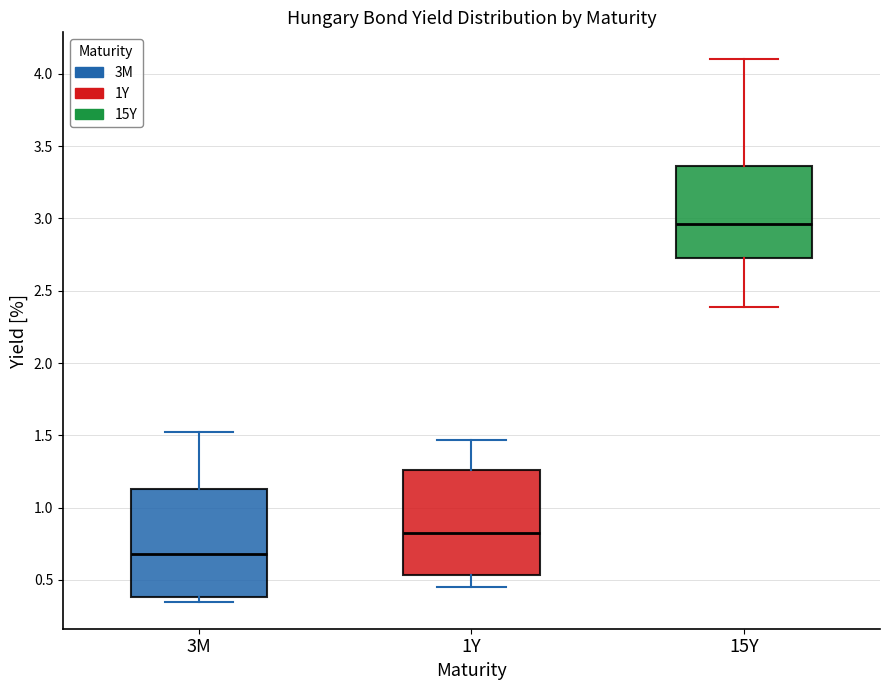

Reading left to right, read every box against the y-axis: the position of its median line, the range the box covers, and the ends of its whiskers. The values are not printed on the chart, so give them approximately, as read against the axis.

3M: median 0.70, box 0.40 to 1.15, whiskers 0.35 to 1.50
1Y: median 0.85, box 0.55 to 1.25, whiskers 0.45 to 1.45
15Y: median 2.95, box 2.75 to 3.35, whiskers 2.40 to 4.10